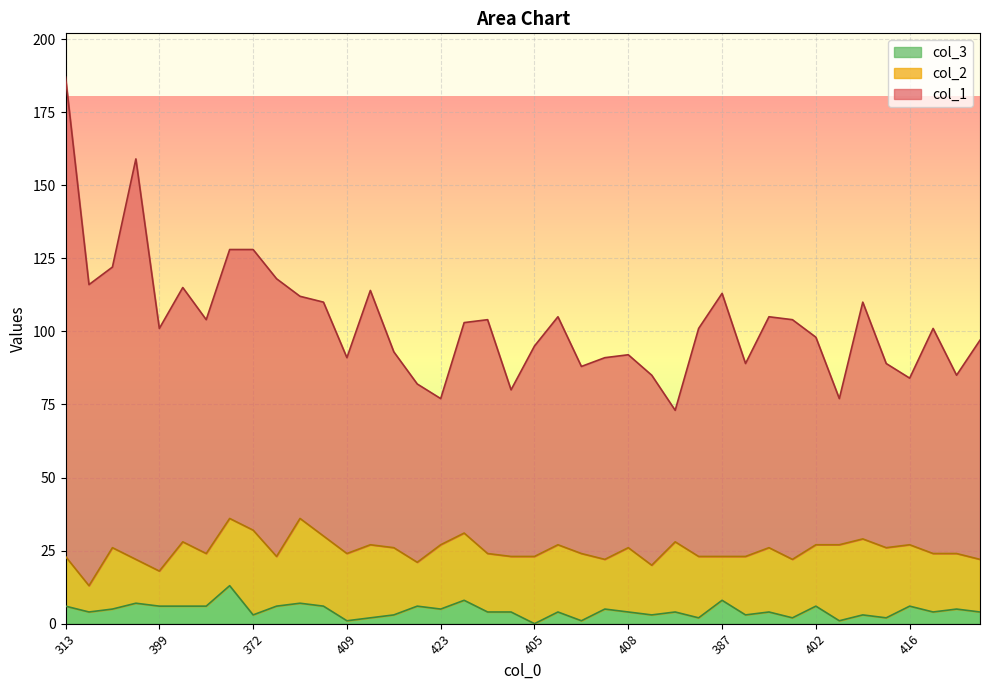

At which category is the sum across all series the highest?

313